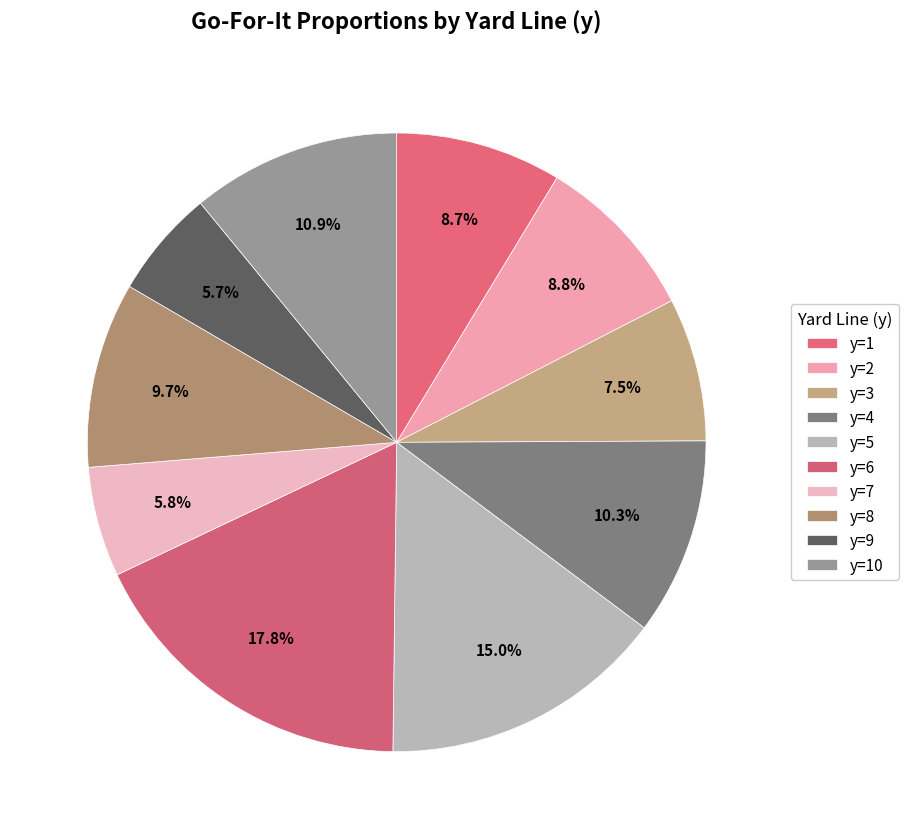

Which has a higher value, y=1 or y=9?

y=1